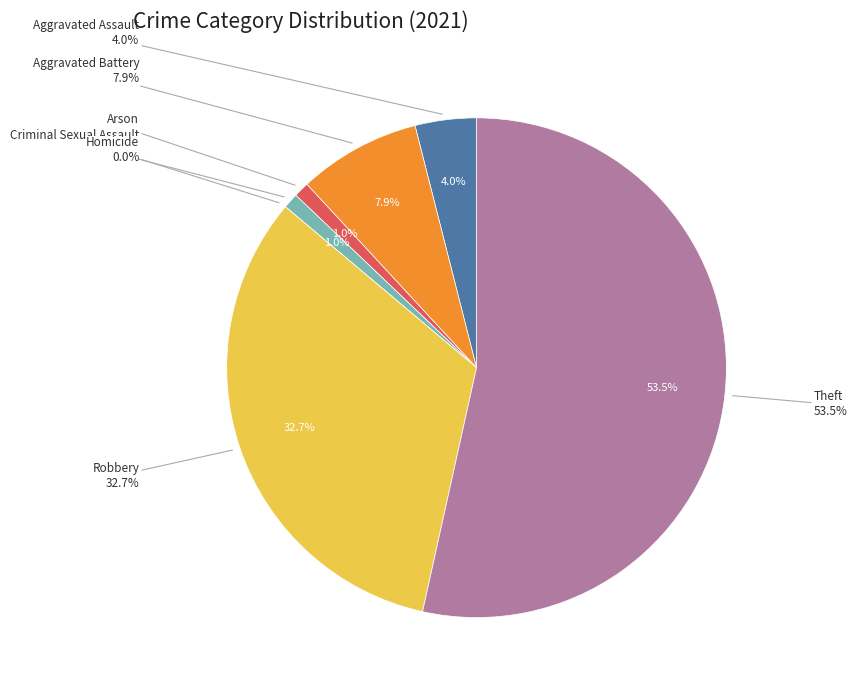

The Aggravated Battery slice represents 20% of the pie. True or false?

False